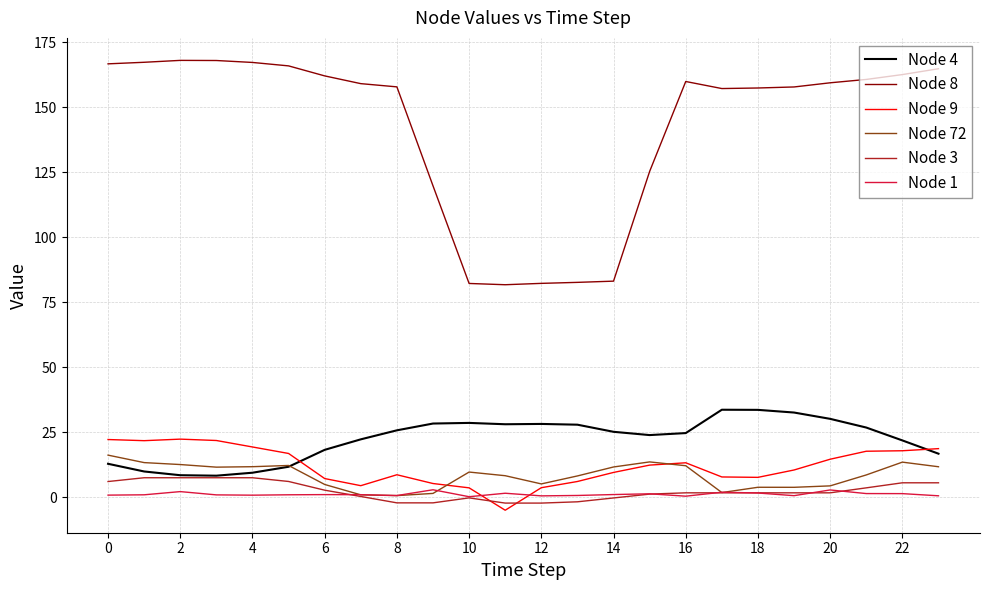

What is the minimum value shown in the chart?

-4.9